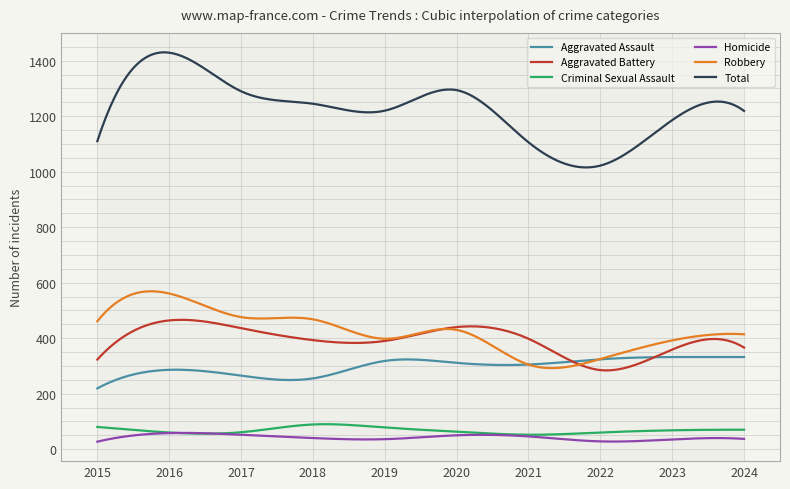

True or false: Aggravated Assault and Criminal Sexual Assault intersect in this chart.

False